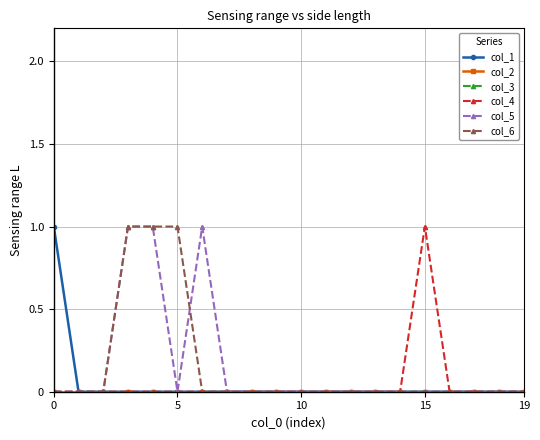

Count the col_1 values in the range 0 to 1.

20